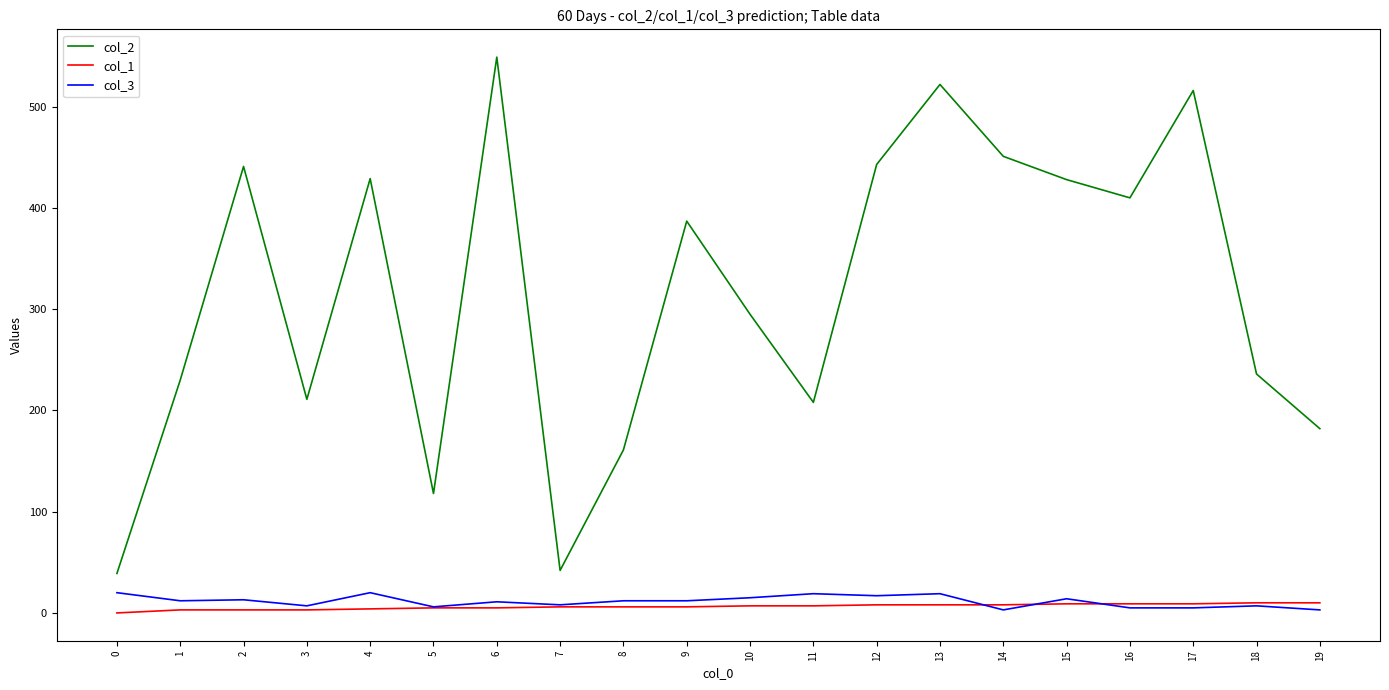

How many lines are shown in the chart?

3